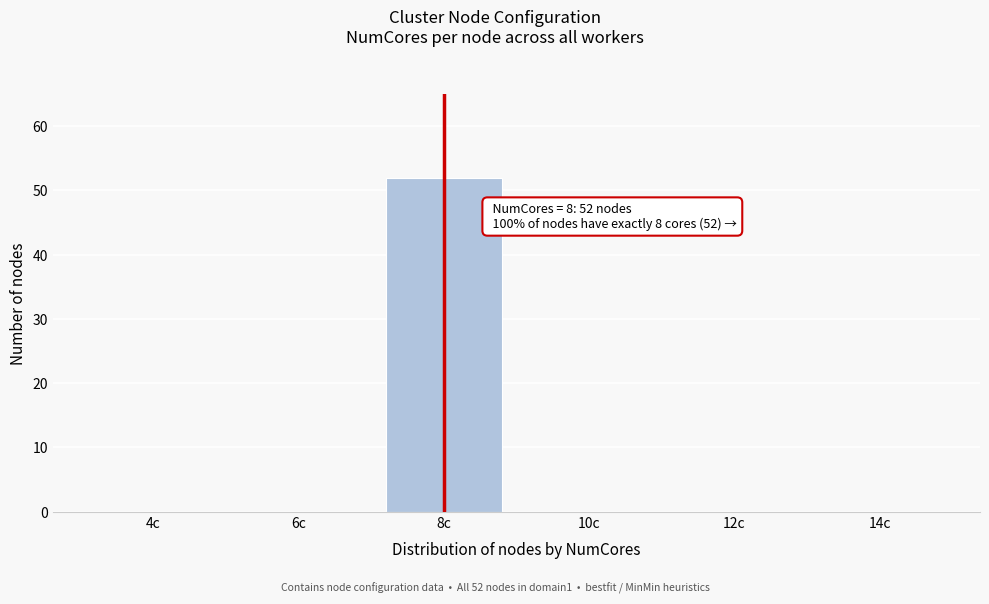

Reading left to right, extract all data points from this chart.

4c=0	6c=0	8c=52	10c=0	12c=0	14c=0